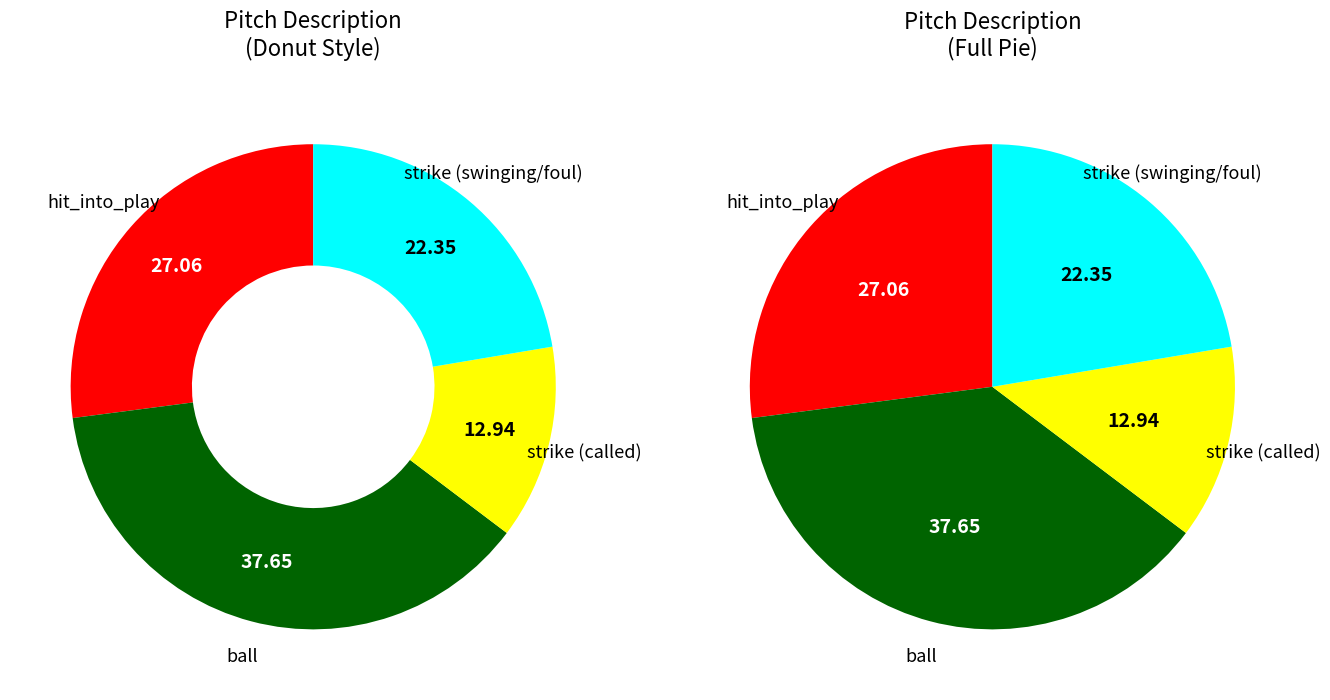

How many slices are in this pie chart?

8